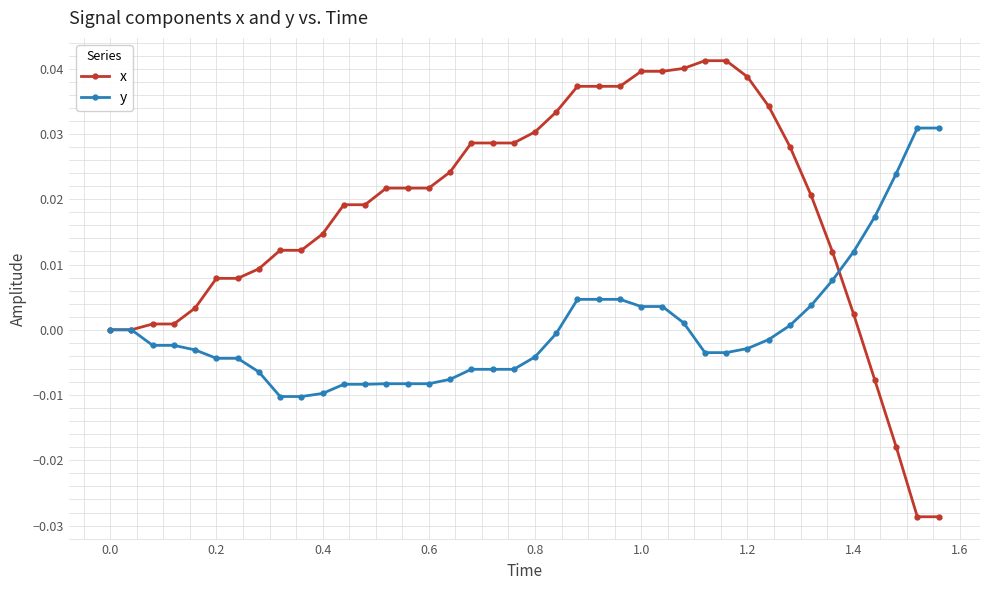

Rank the series by their maximum value, from lowest to highest.

y, x